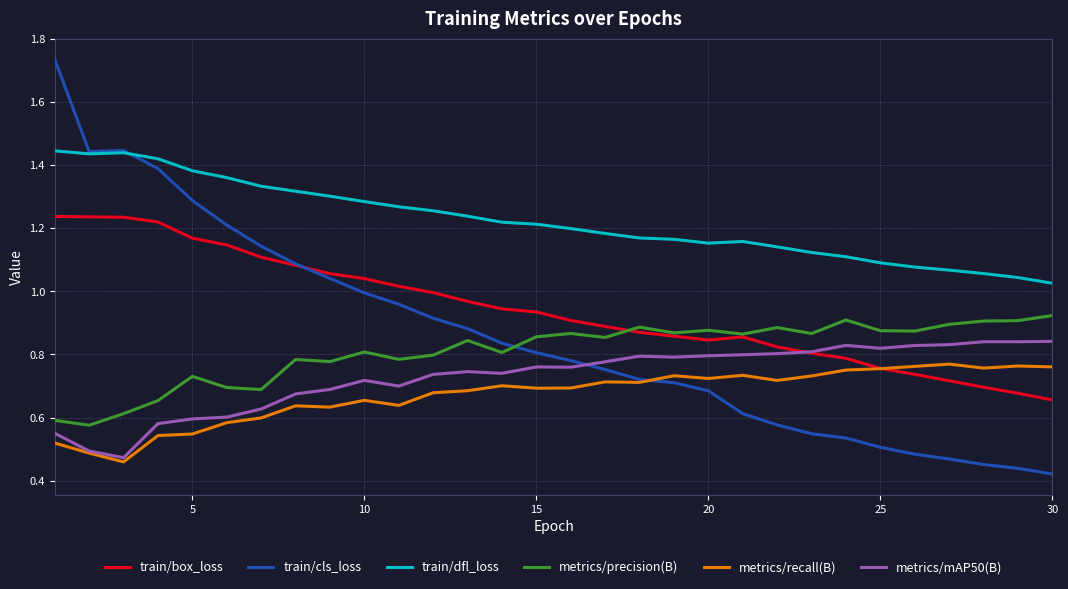

Rank the series by their maximum value, from lowest to highest.

metrics/recall(B), metrics/mAP50(B), metrics/precision(B), train/box_loss, train/dfl_loss, train/cls_loss